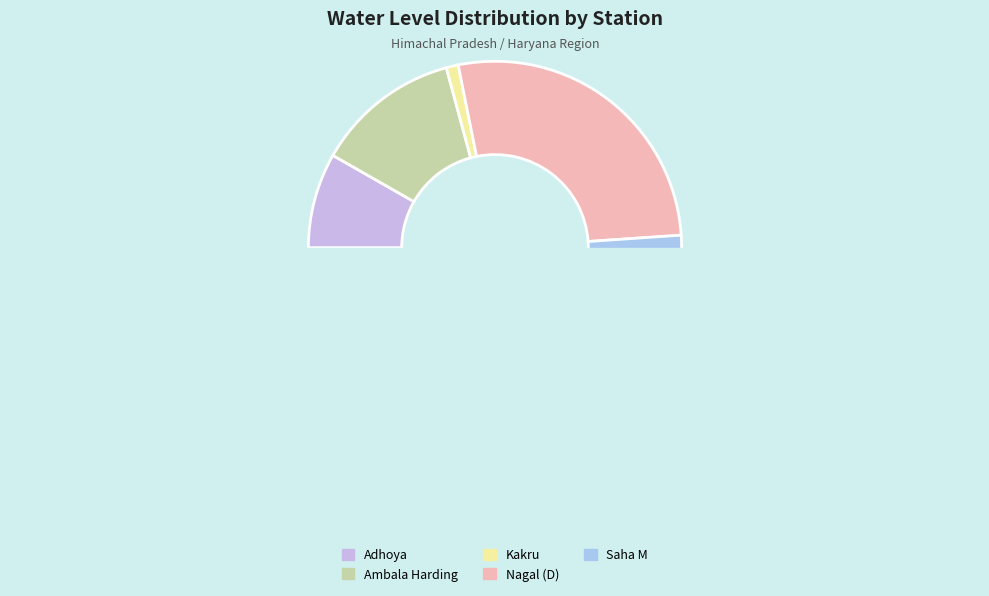

True or false: Adhoya accounts for 16% of the total.

False